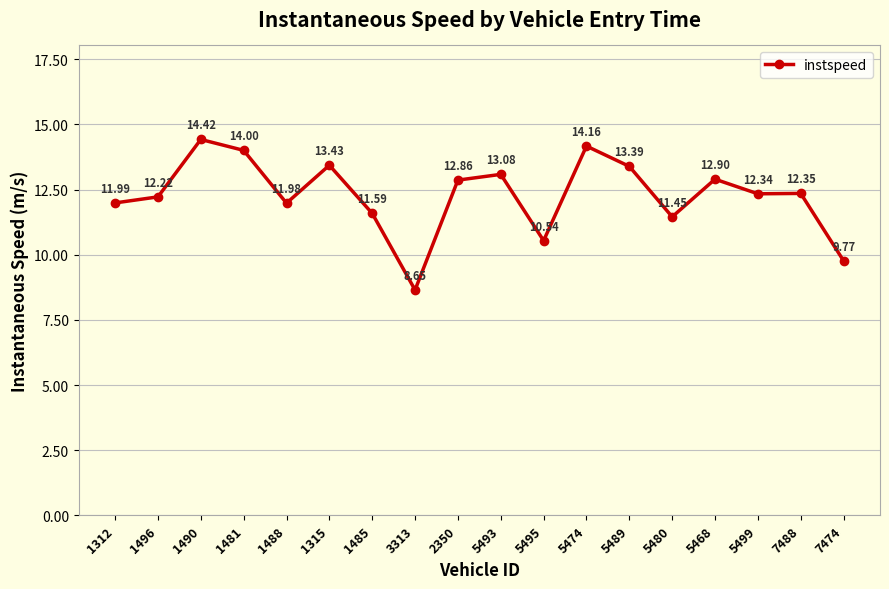

At which category does the data reach its first local peak?

1490